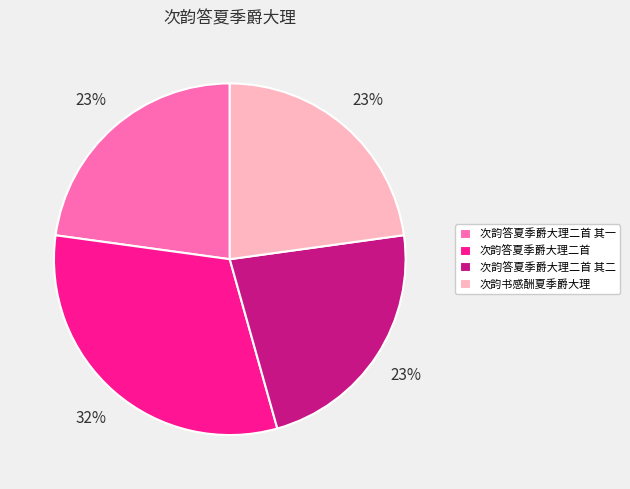

To the nearest percent, what is the average slice percentage?

25%